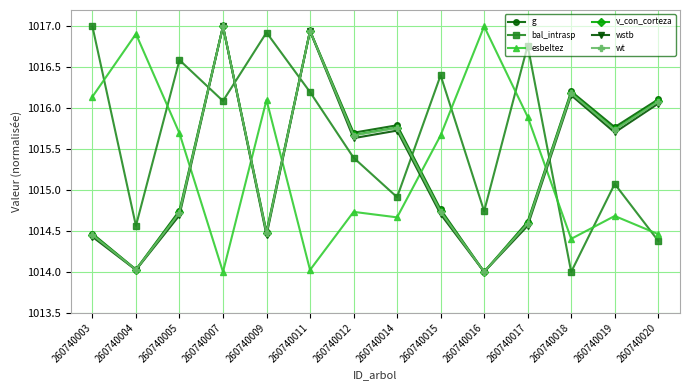

How many times do wt and esbeltez cross each other?

5